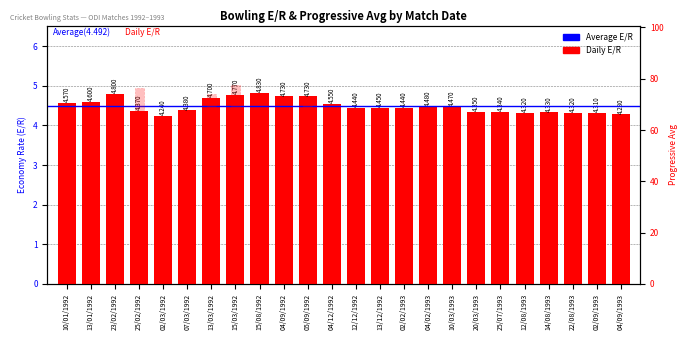

Between 25/02/1992 and 07/03/1992, which series saw the biggest shift?

Avg